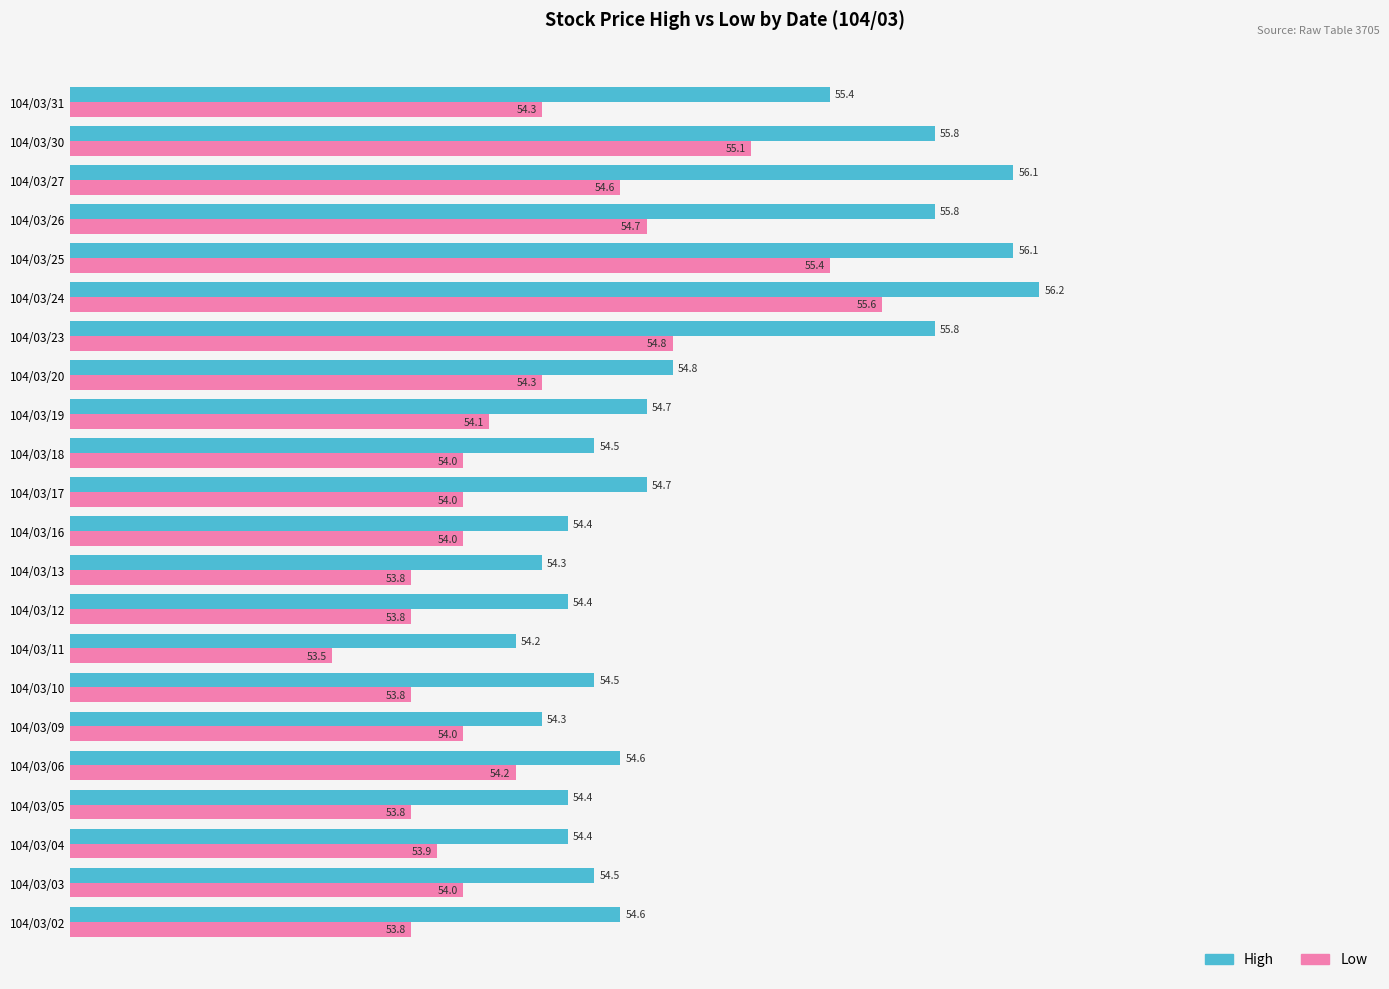

What is the spread (max minus min) of values at 104/03/02?

0.8